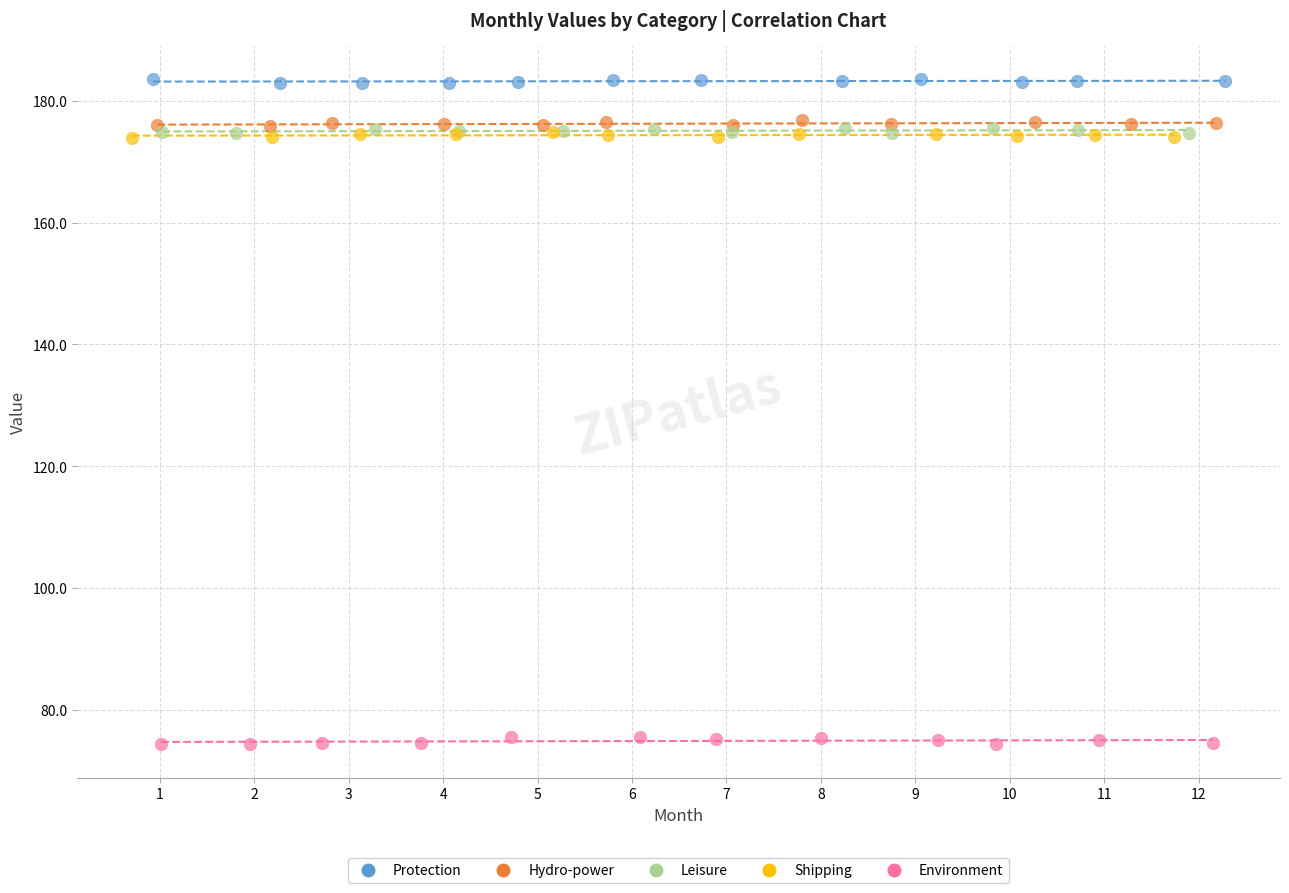

What are all the series names shown in the legend?

Protection, Hydro-power, Leisure, Shipping, Environment